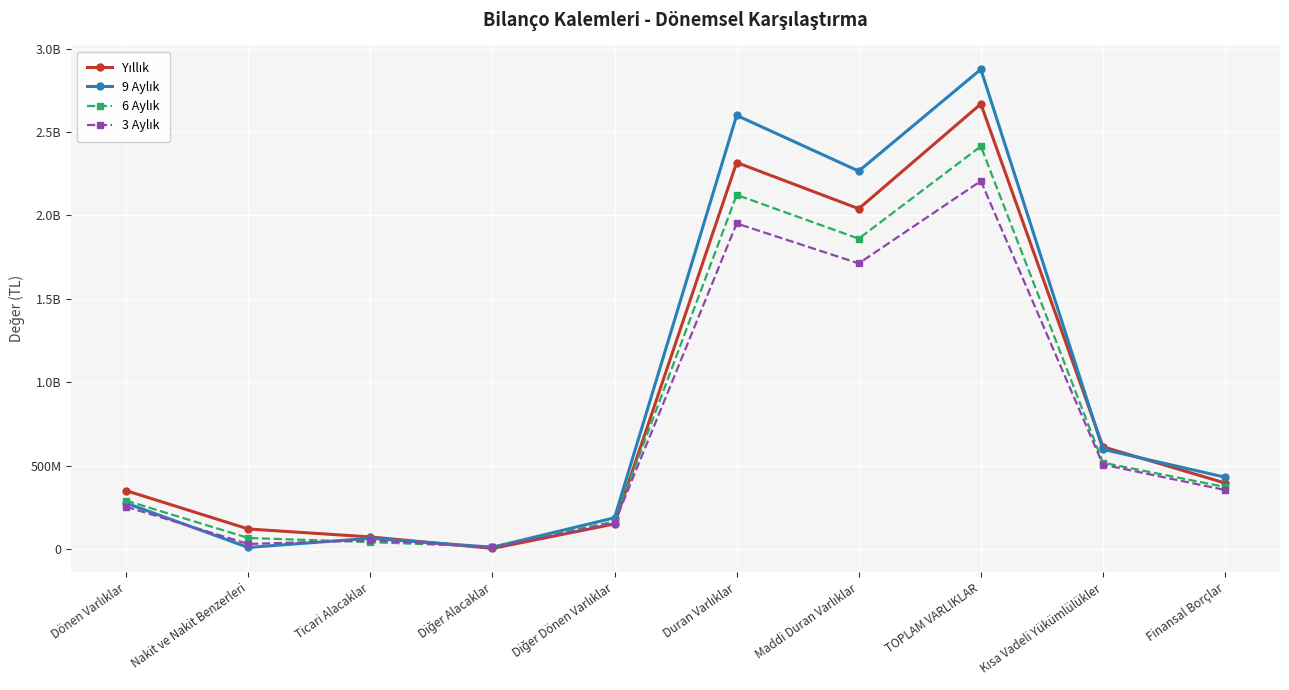

What is the approximate value of 9 Aylık at Ticari Alacaklar, to the nearest 100?

65530400